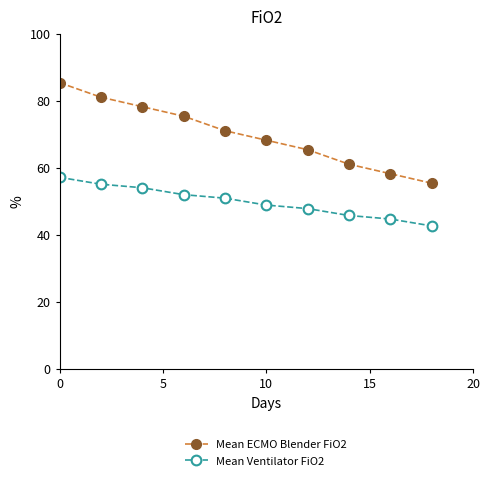

What are all the series names shown in the legend?

Mean ECMO Blender FiO2, Mean Ventilator FiO2